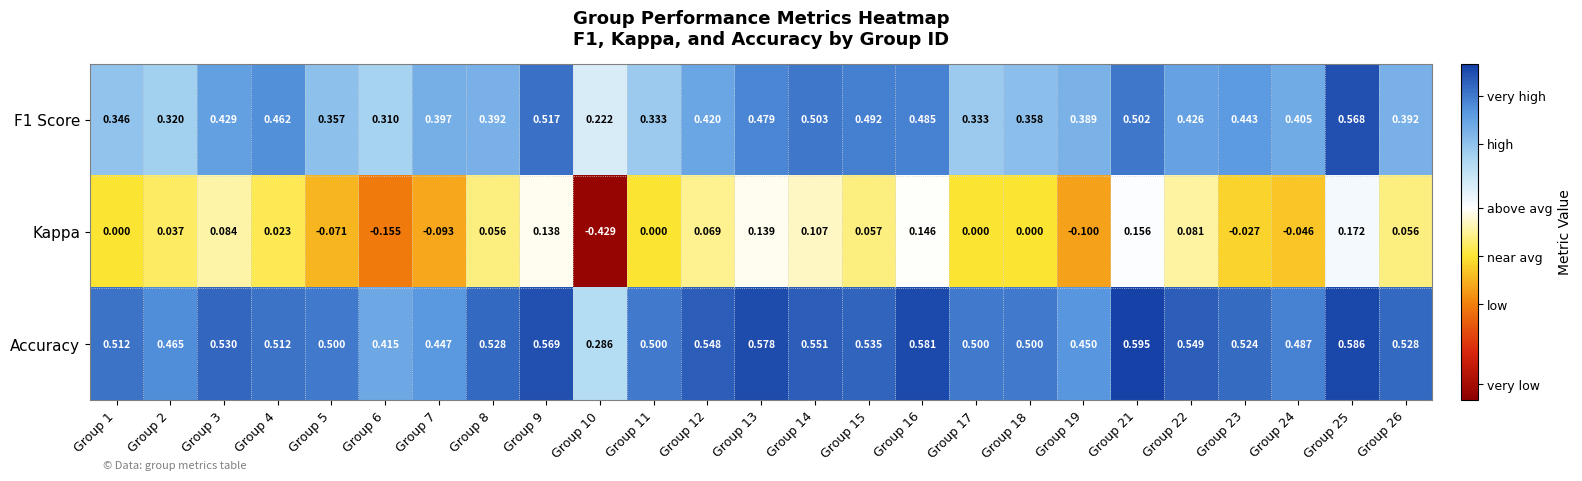

Which series has the largest total across all categories?

Accuracy